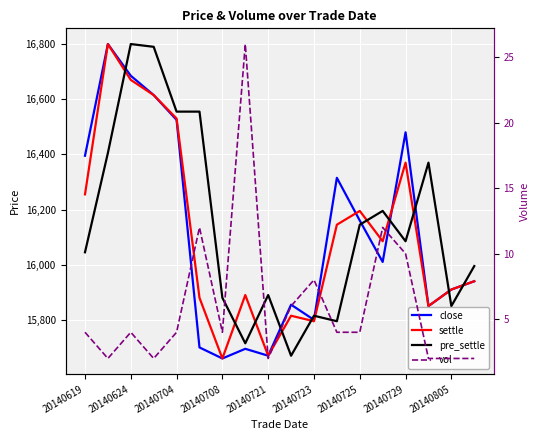

True or false: settle has a value of 16370 at 20140729.

True